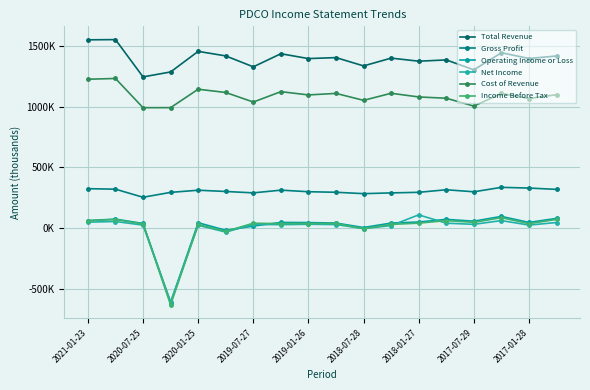

Does the chart have visible grid lines?

Yes